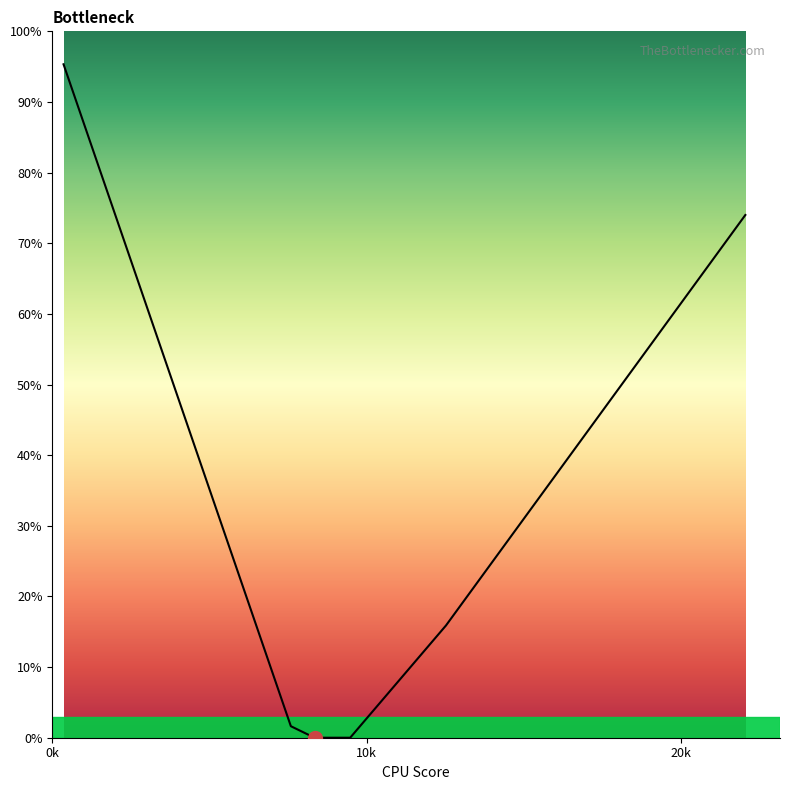

What is the difference between the maximum and minimum values?

95.3